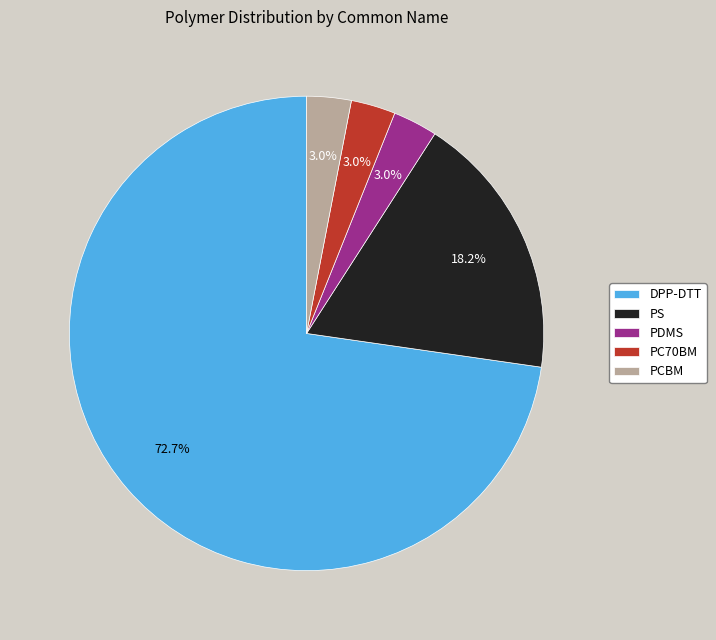

What is the ratio of the value at PDMS to the value at PC70BM?

1.0